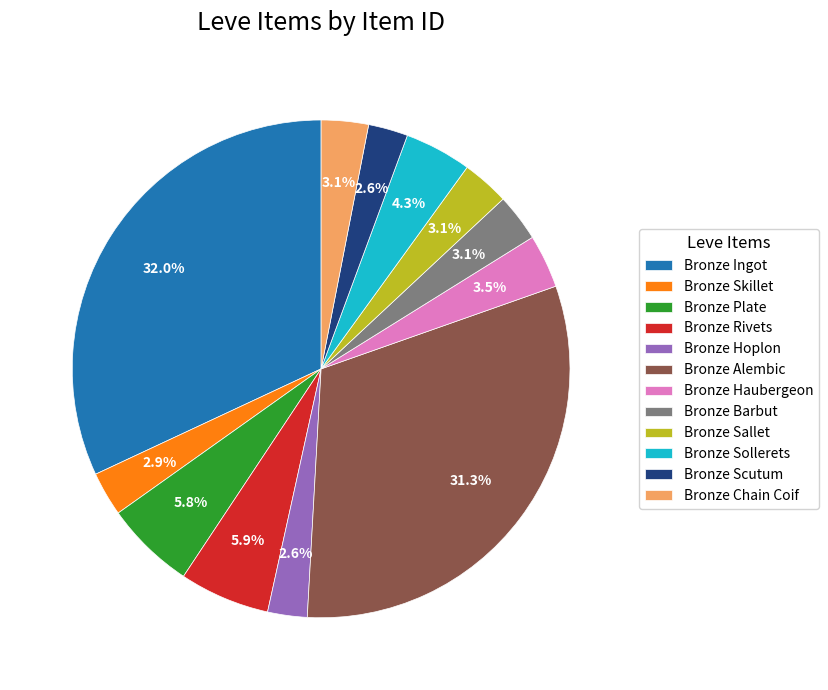

Is there any slice that represents more than half of the pie?

No